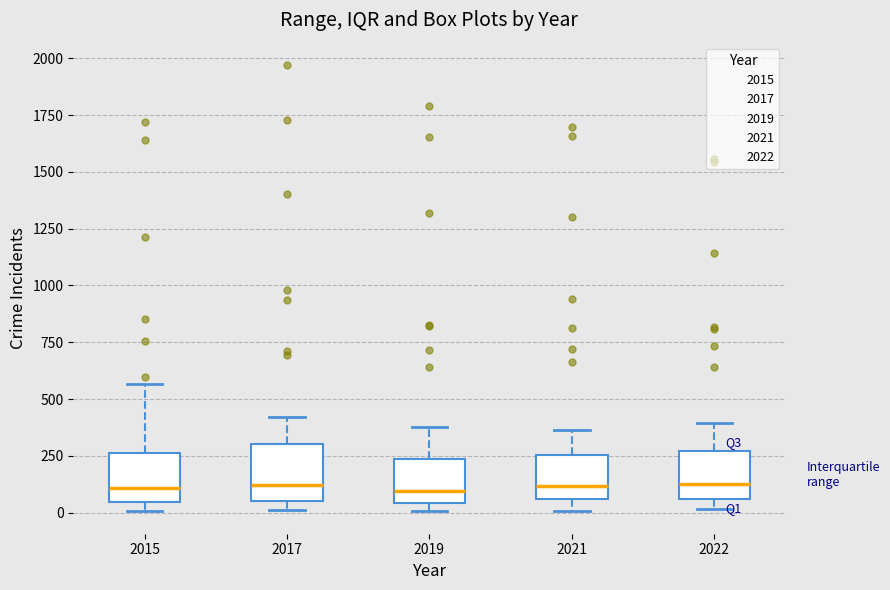

Reading left to right, read every box against the y-axis: the position of its median line, the range the box covers, and the ends of its whiskers. The values are not printed on the chart, so give them approximately, as read against the axis.

2015: median 100, box 50 to 250, whiskers 0 to 550
2017: median 100, box 50 to 300, whiskers 0 to 400
2019: median 100, box 50 to 250, whiskers 0 to 400
2021: median 100, box 50 to 250, whiskers 0 to 350
2022: median 150, box 50 to 250, whiskers 0 to 400